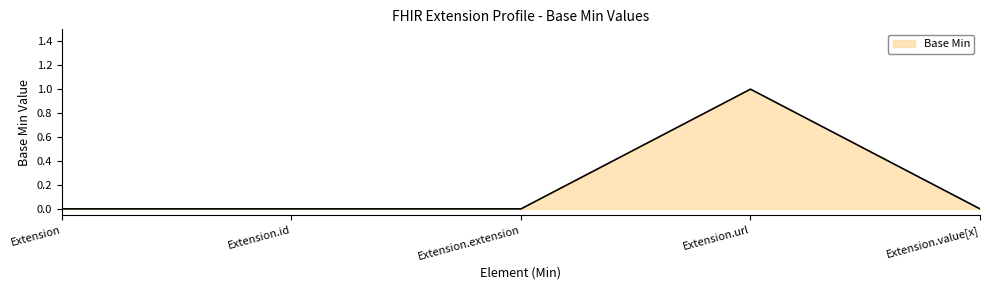

What position from the left is Extension?

1